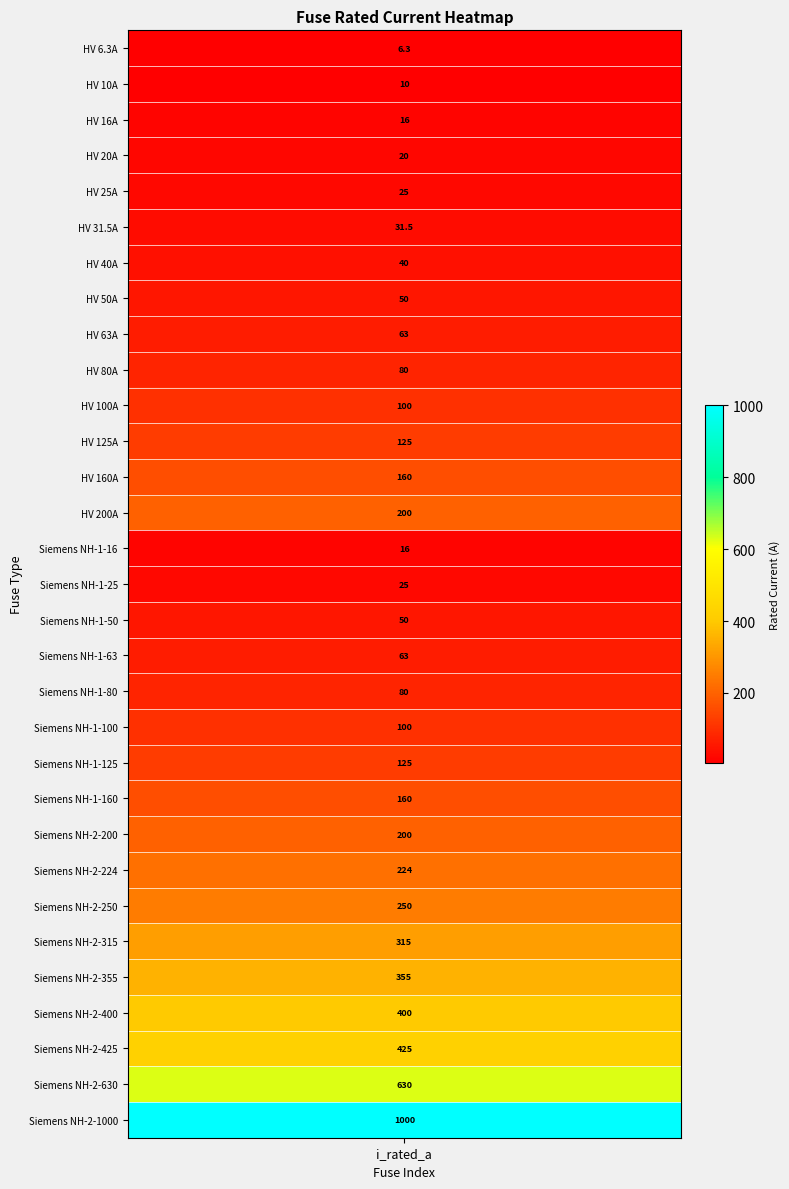

What is the ratio of the value at 10 to the value at 20?

0.8